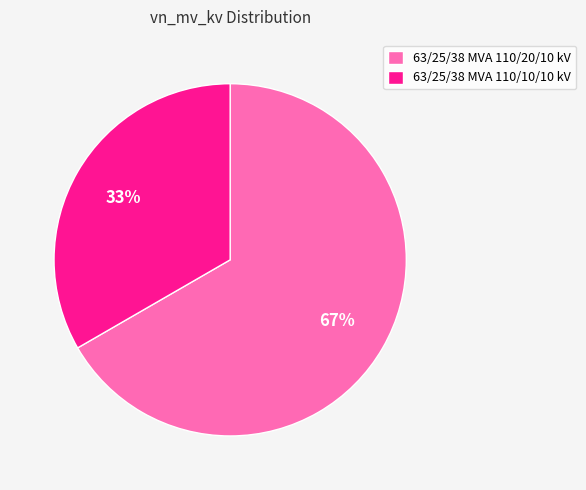

To the nearest percent, what is the combined percentage of 63/25/38 MVA 110/10/10 kV and 63/25/38 MVA 110/20/10 kV?

100%